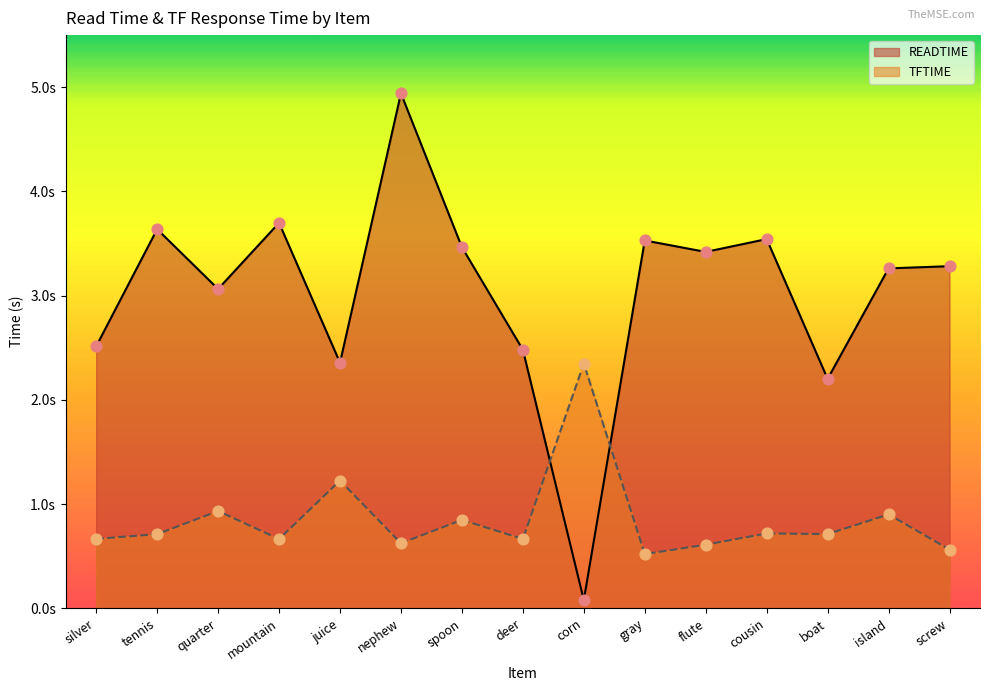

What are all the series names shown in the legend?

READTIME, TFTIME